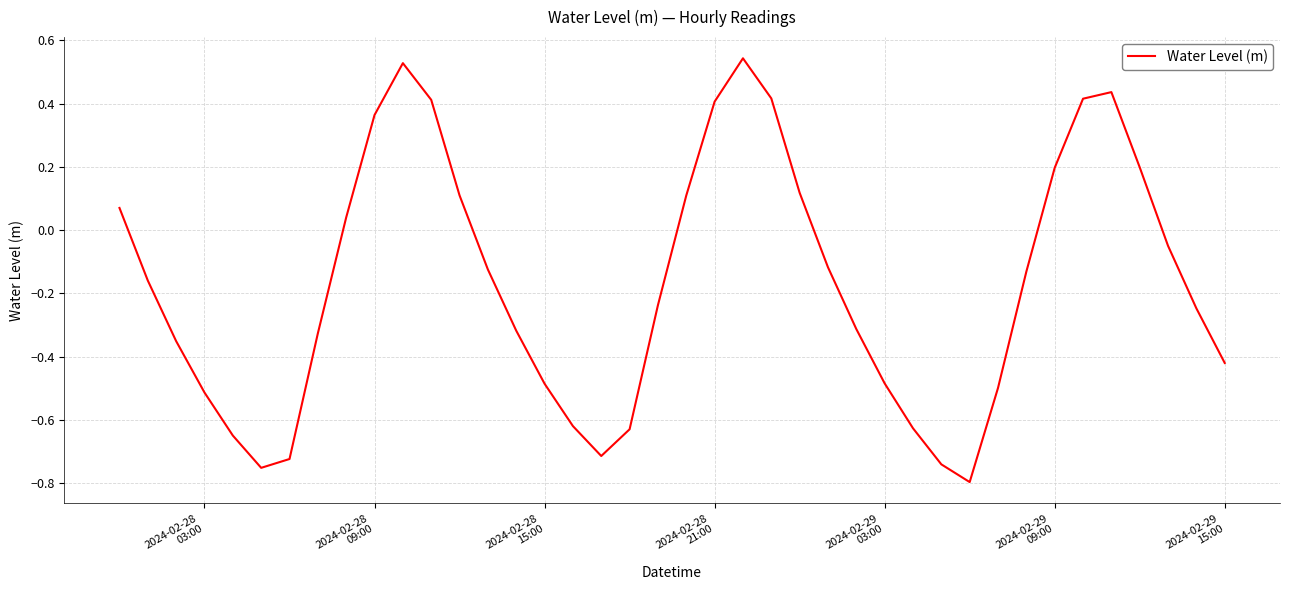

Does the chart display data point markers on the line(s)?

No